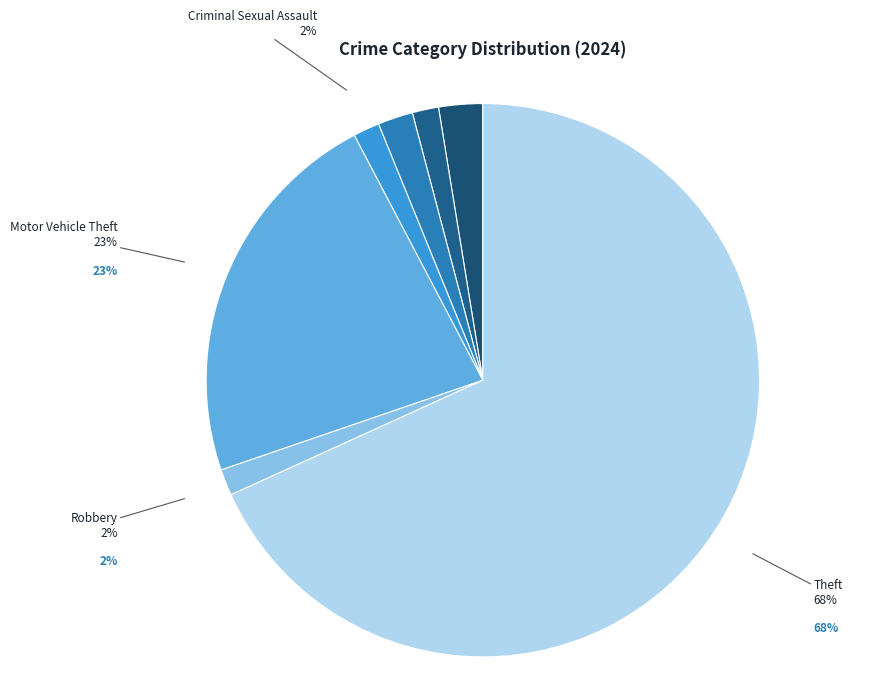

Which category accounts for the majority?

Theft